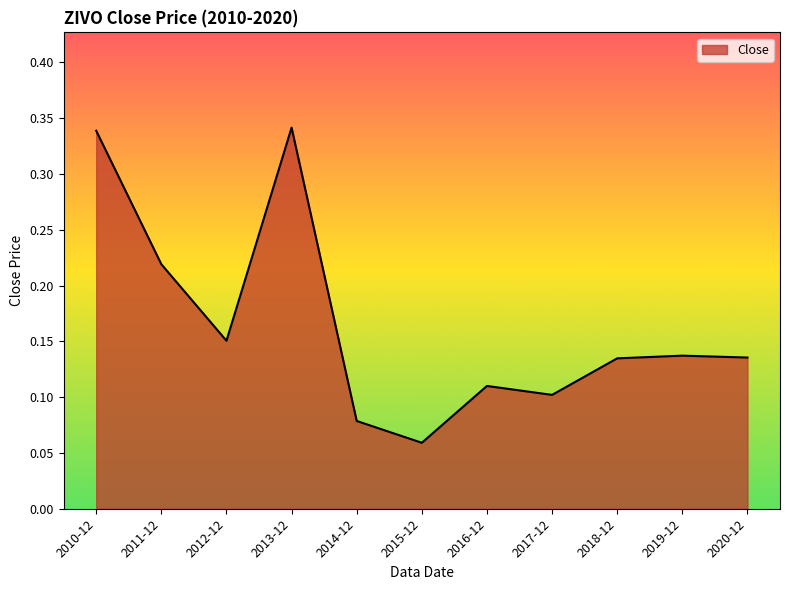

Where is the data nearest to the value 0?

2015-12